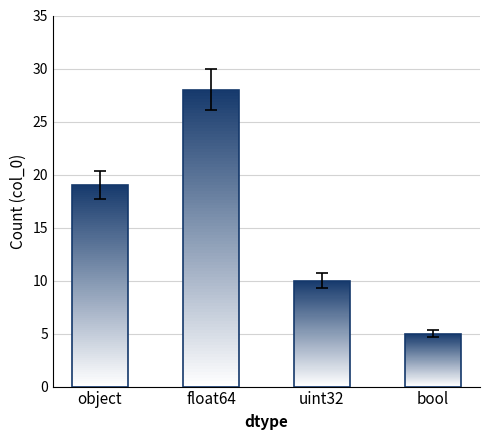

What is the sum of the values at float64 and uint32?

38